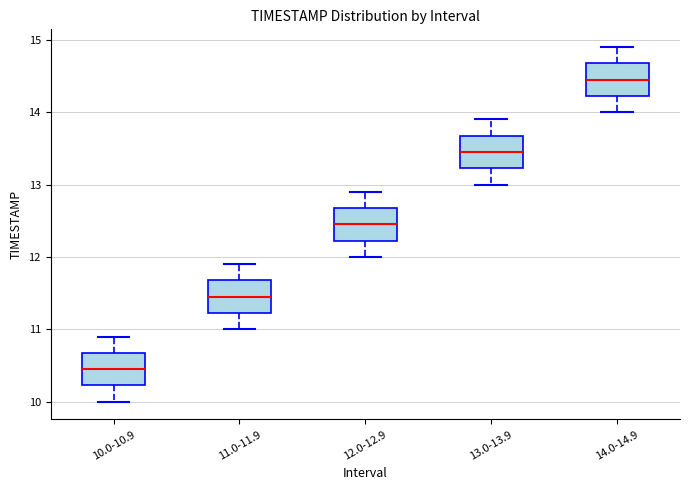

Which box has the highest median line?

14.0-14.9